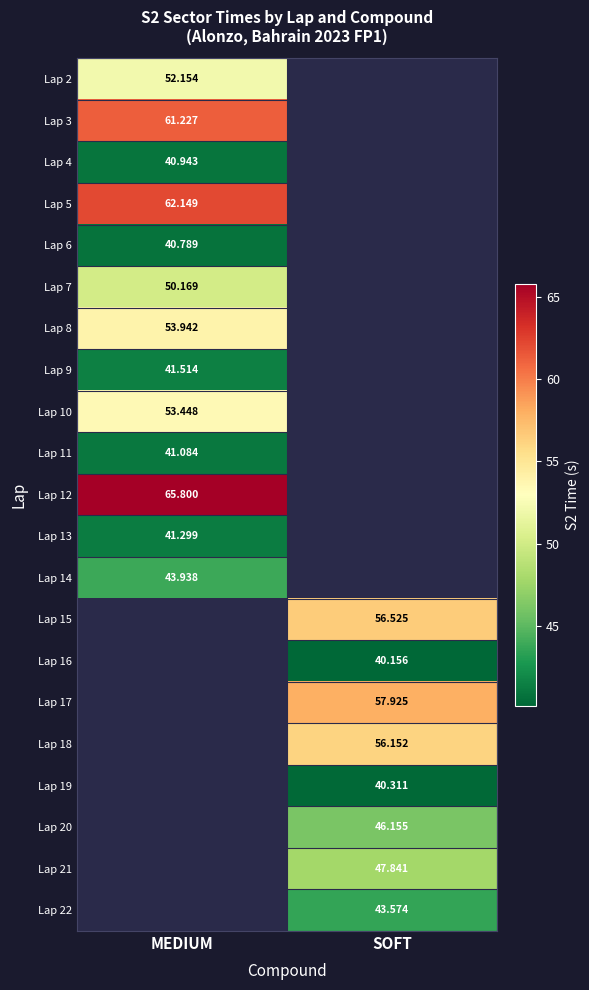

Which category has the lowest value in the Lap 11 series?

MEDIUM